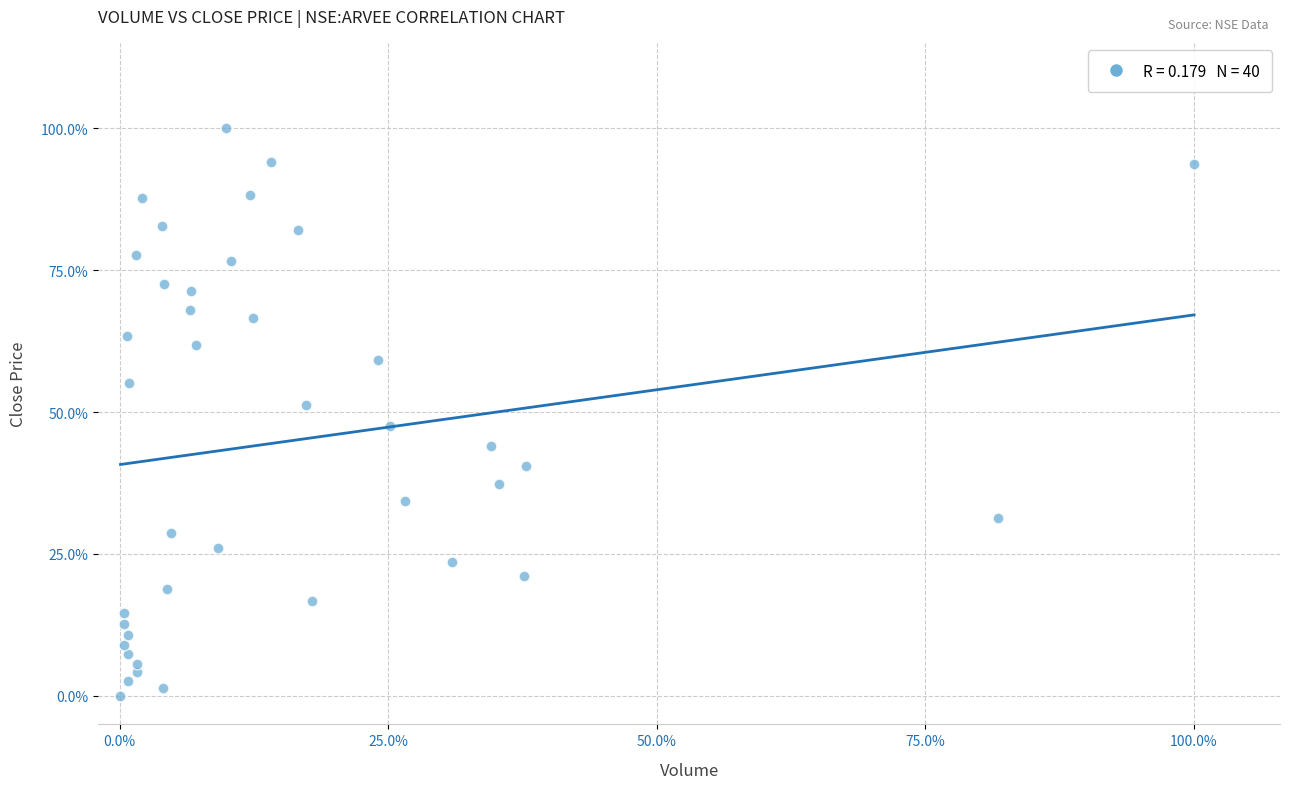

What is the range of X values (max minus min)?

1.0